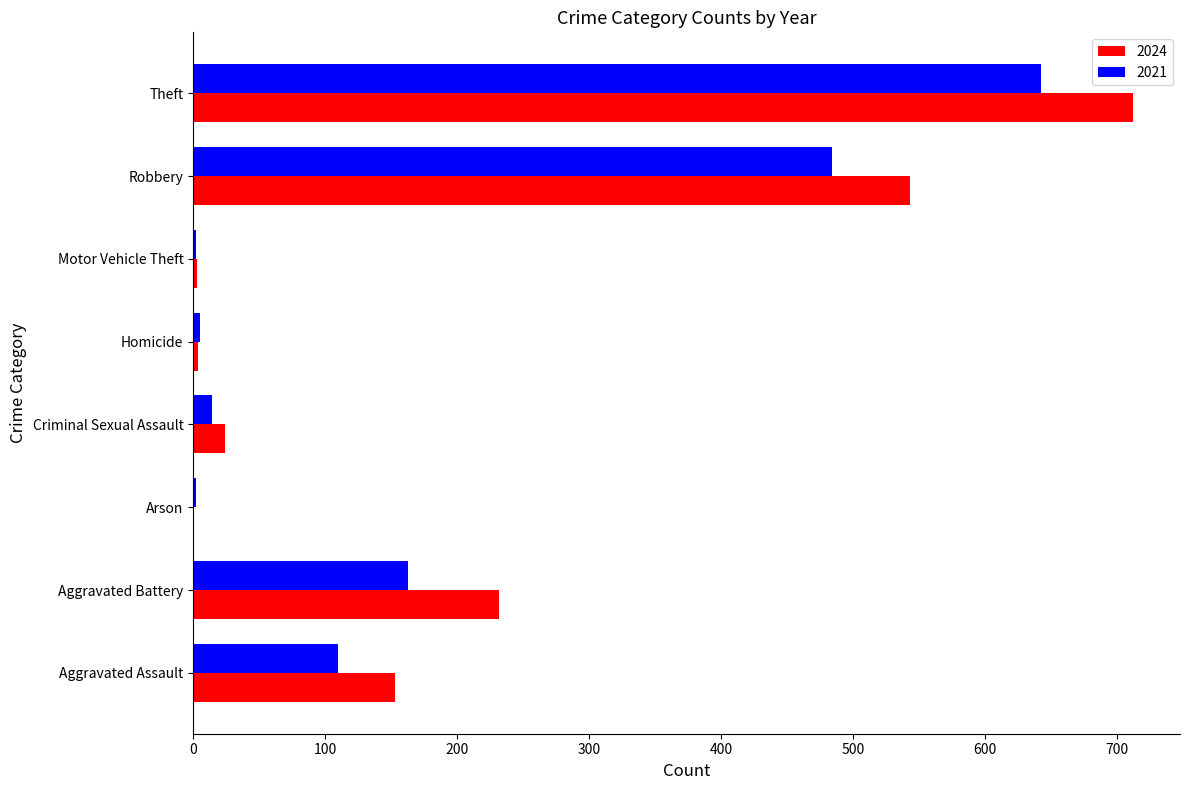

The 2021 series shows 484 at Robbery. True or false?

True